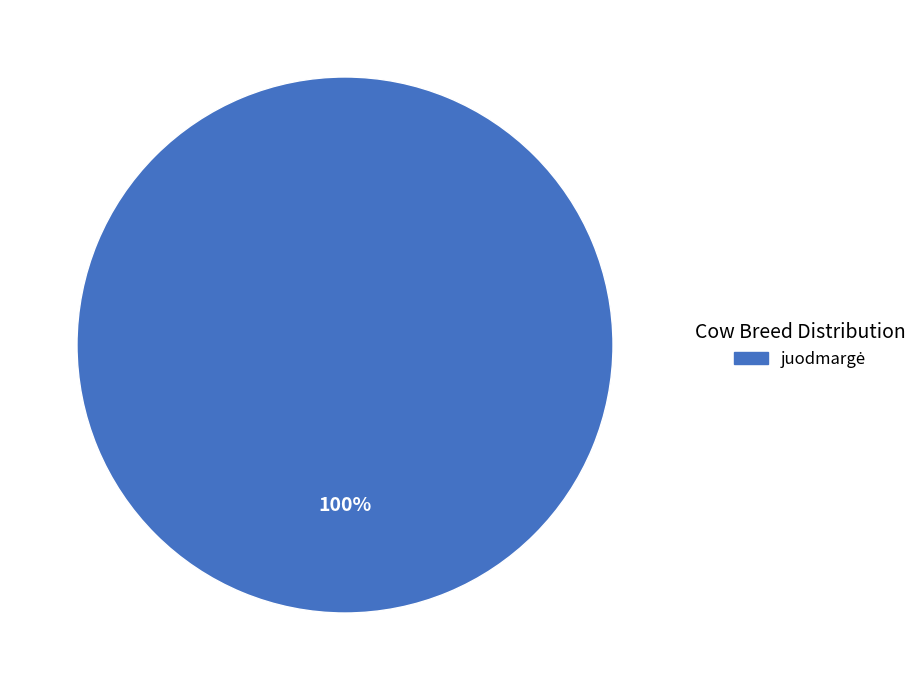

Does any single category account for the majority?

Yes